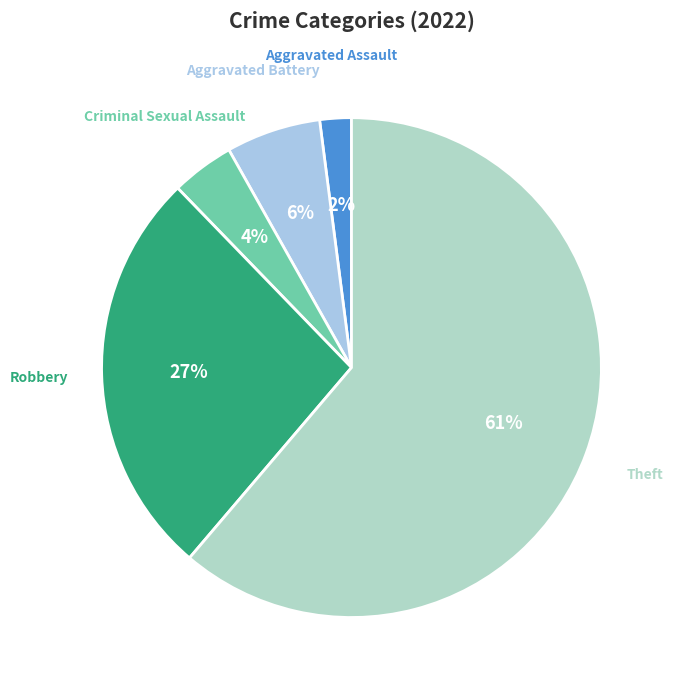

How many slices are in this pie chart?

5